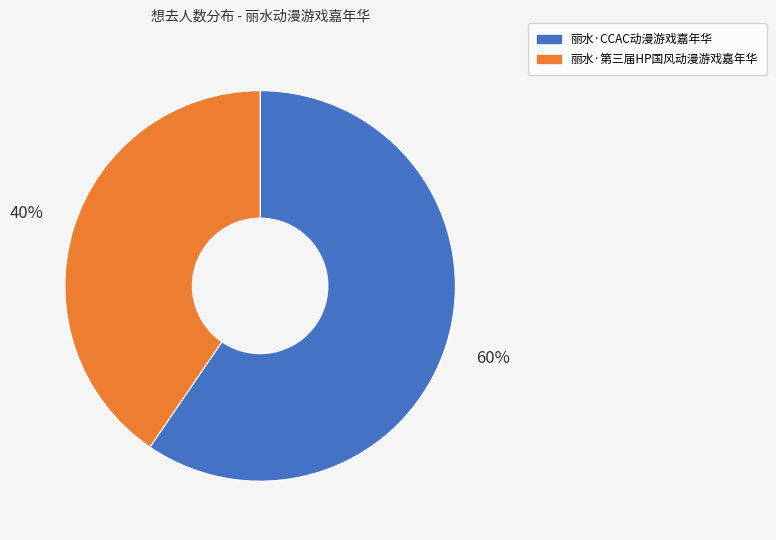

Which slice is the largest?

丽水·CCAC动漫游戏嘉年华